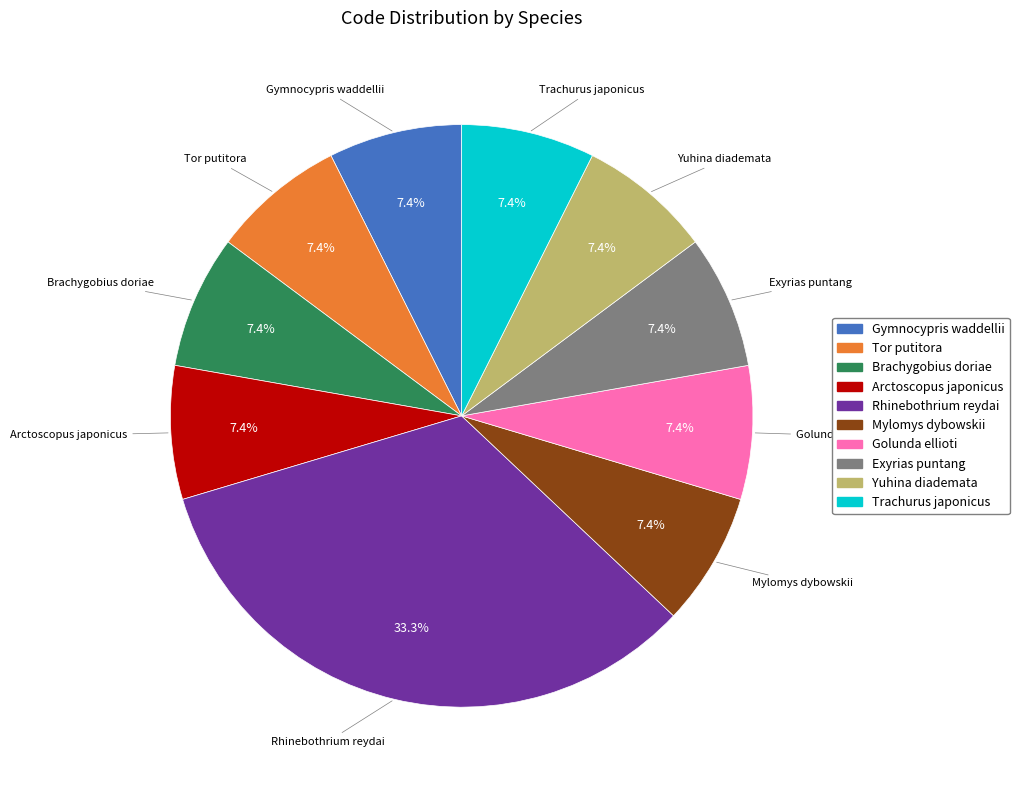

Approximately how many times larger is the value at Mylomys dybowskii compared to Brachygobius doriae?

1.0